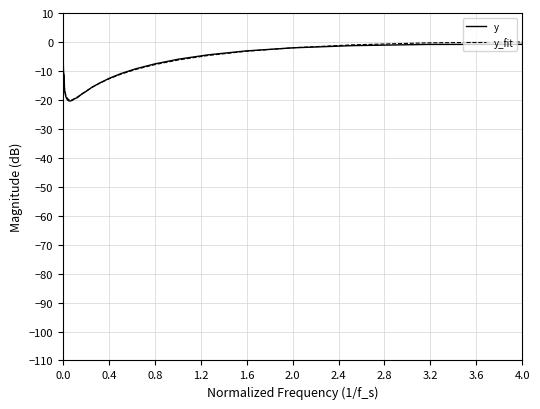

Count the number of categories in the chart.

40